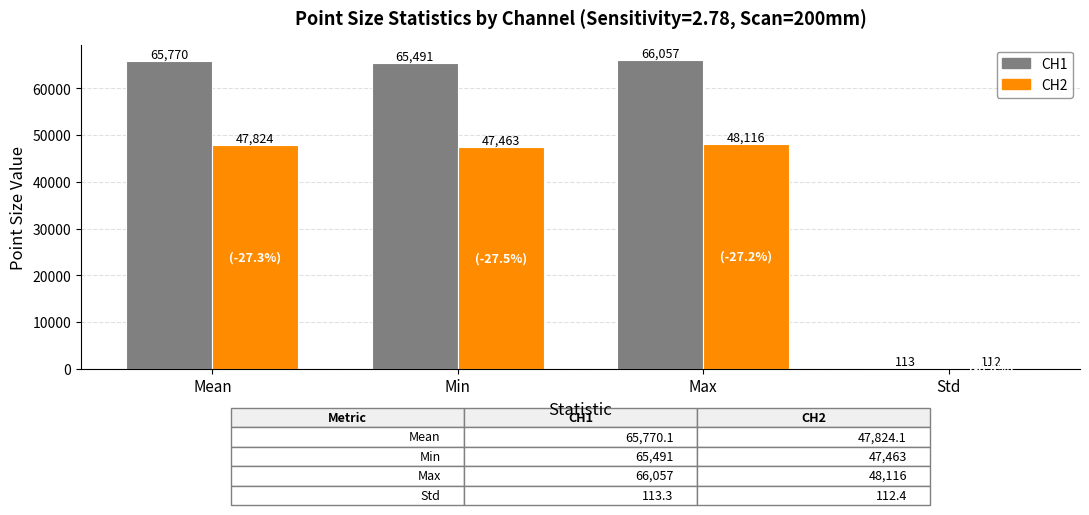

What is the highest value of the CH2 series?

48116.0